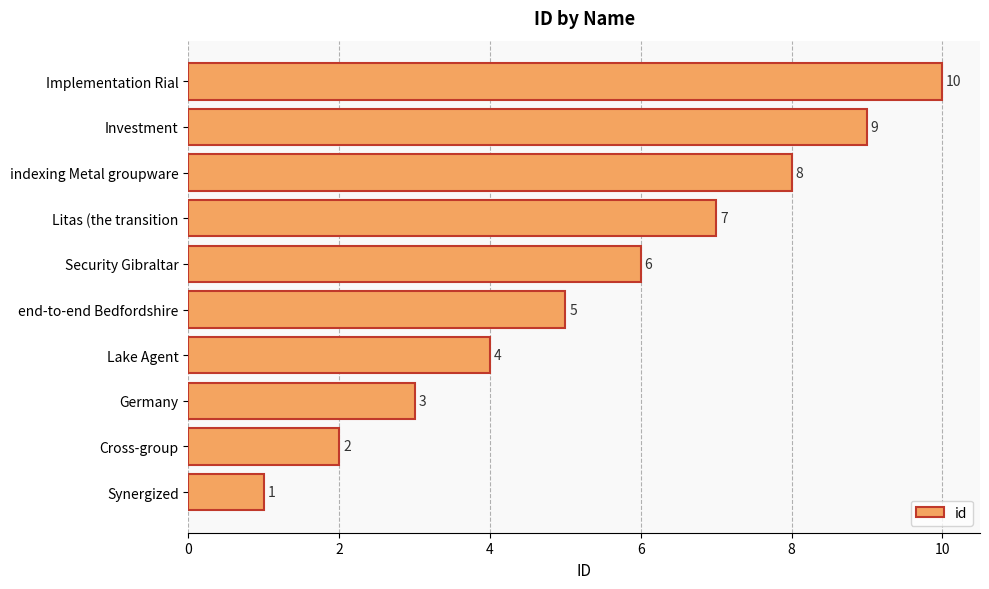

List the labels in order of value, largest first.

Implementation Rial, Investment, indexing Metal groupware, Litas (the transition, Security Gibraltar, end-to-end Bedfordshire, Lake Agent, Germany, Cross-group, Synergized